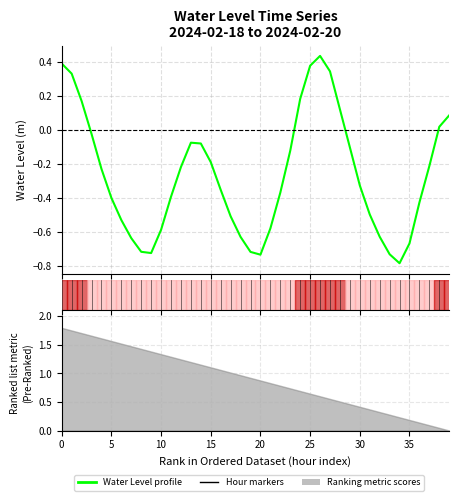

Where is the data nearest to the value 0?

38